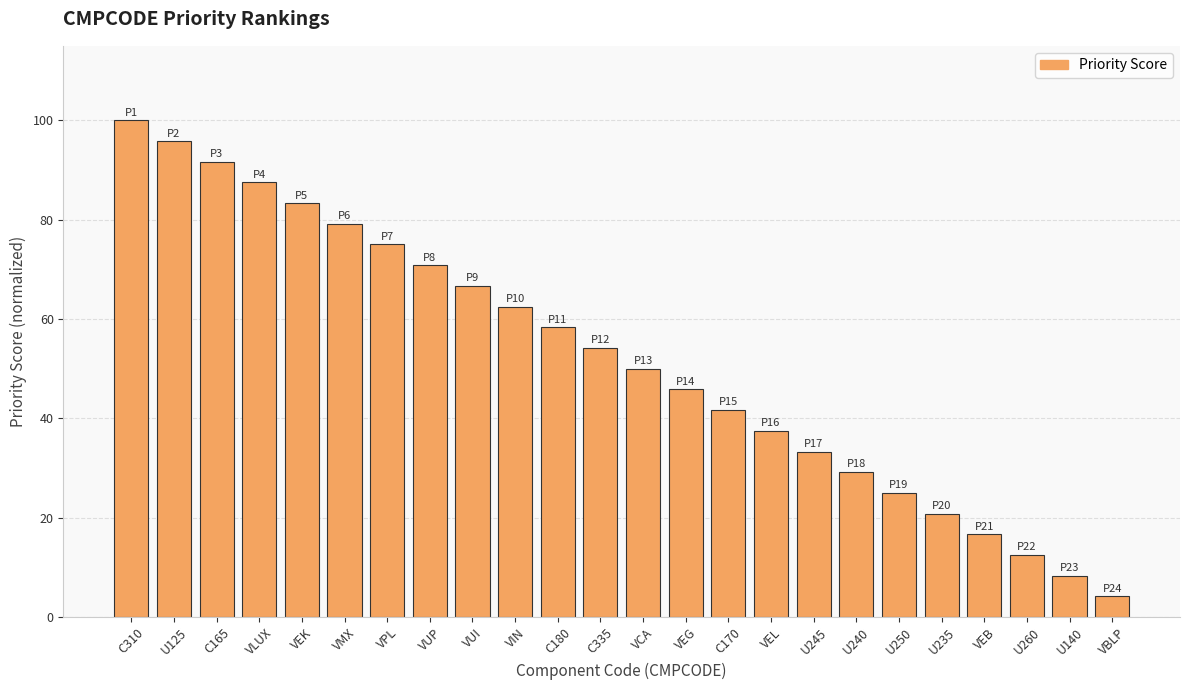

True or false: the data shows 75.0 at VPL.

True